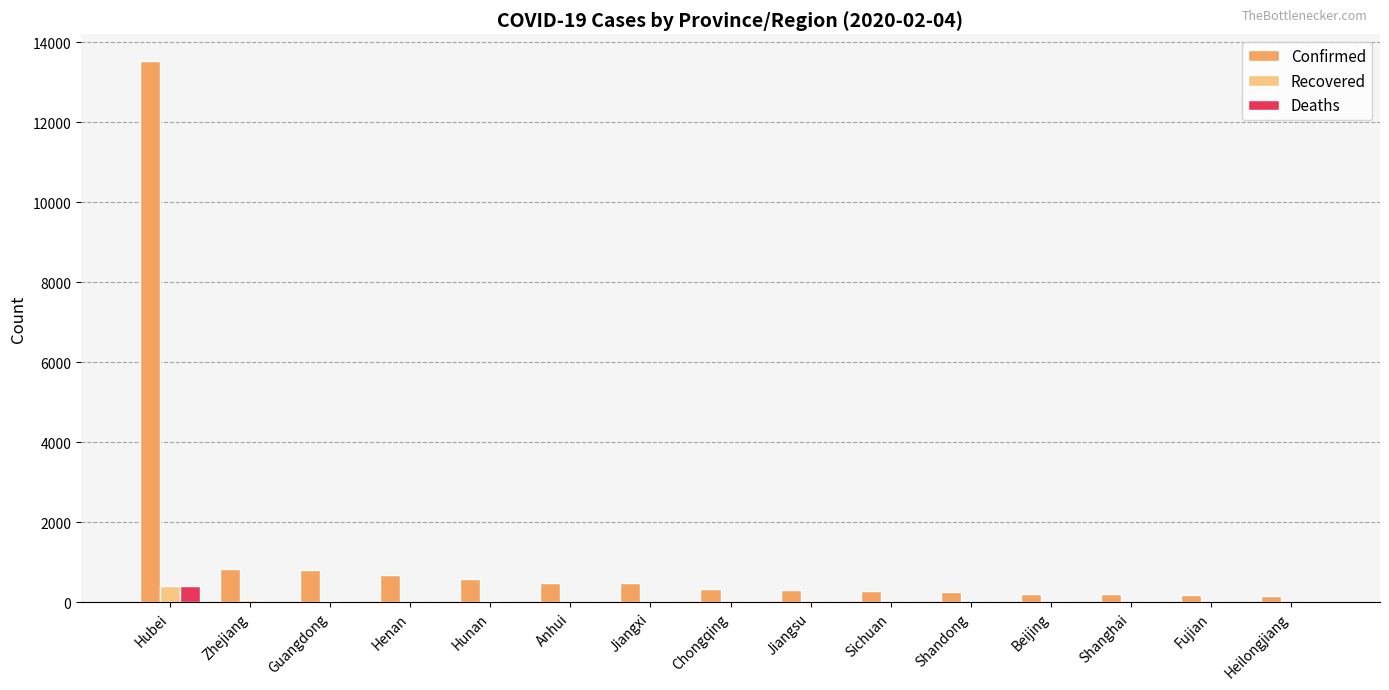

Which series has the largest total across all categories?

Confirmed